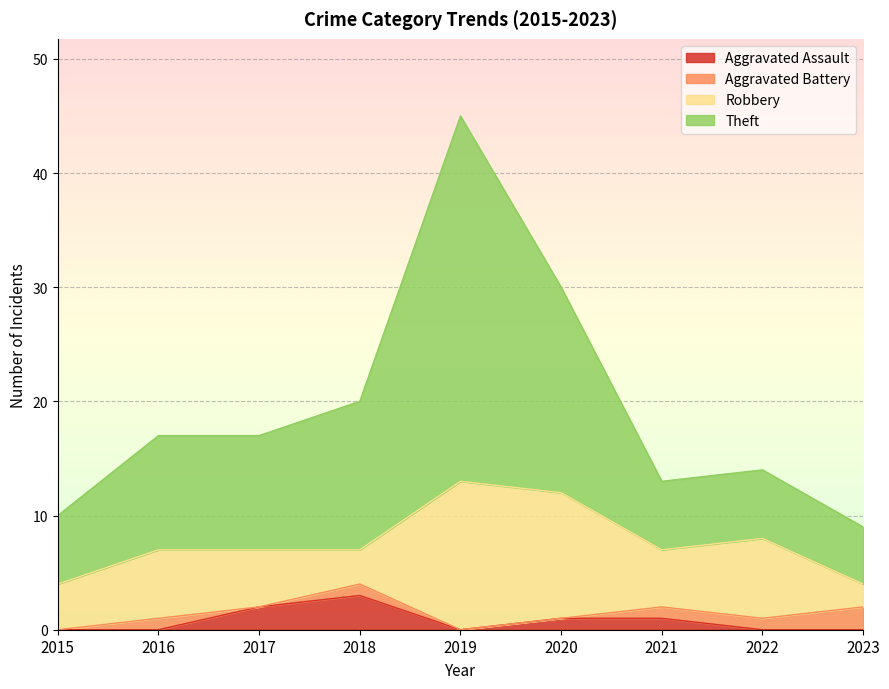

Is it true that Aggravated Assault equals -2 at 2022?

False